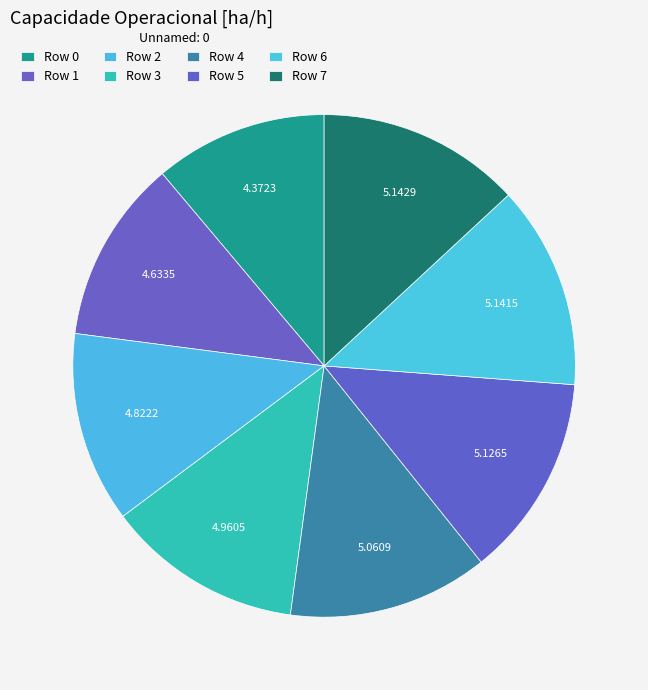

Which slice is the smallest?

Row 0